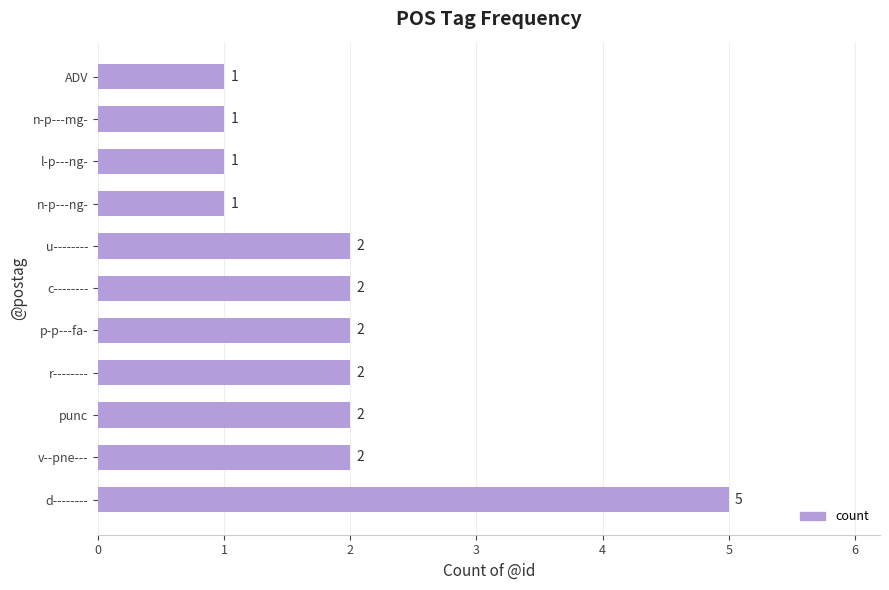

How many values are below 2?

4